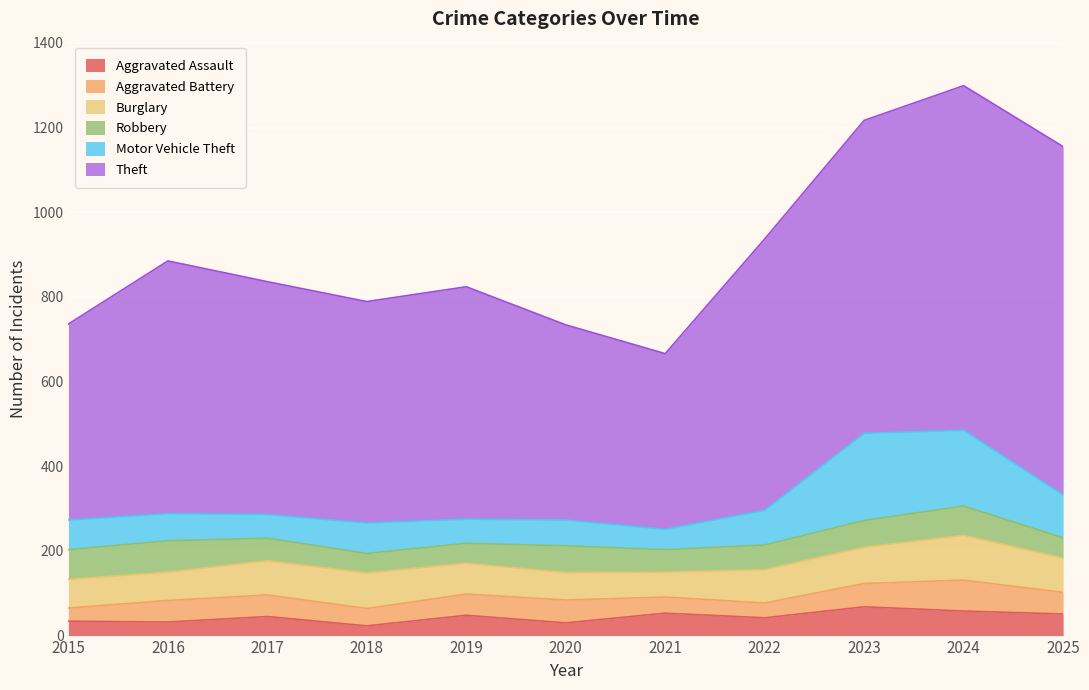

What is the value of the Aggravated Battery point at the 4th from the left?

41